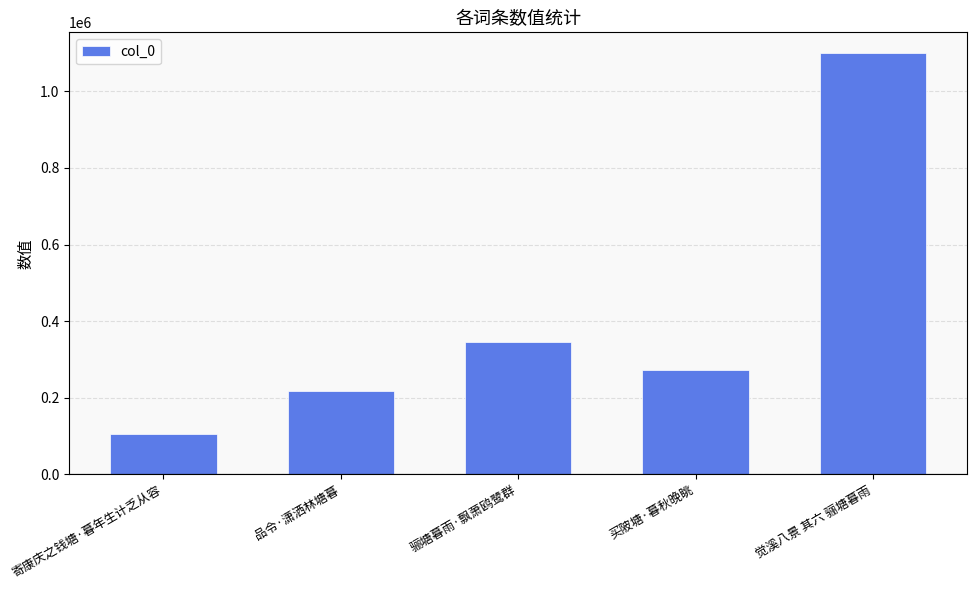

Which has a higher value, 骊塘暮雨·飘萧鸥鹭群 or 品令·潇洒林塘暮?

骊塘暮雨·飘萧鸥鹭群